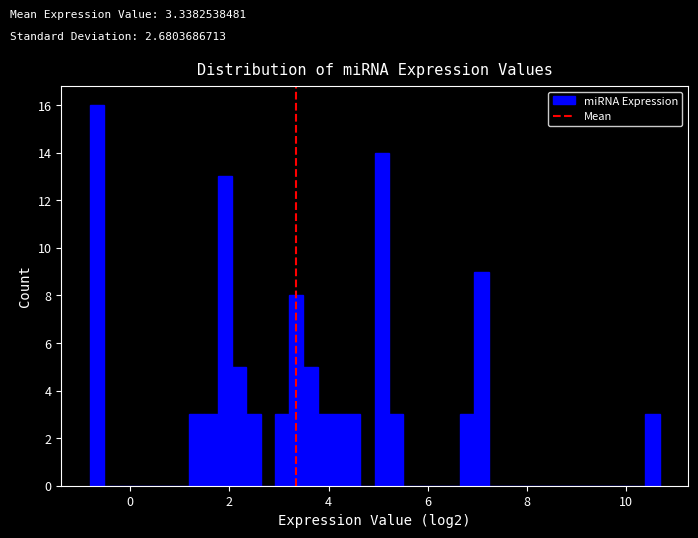

Around what value on the x-axis is the tallest bar? Give the approximate position of its centre, as read against the axis.

-0.6